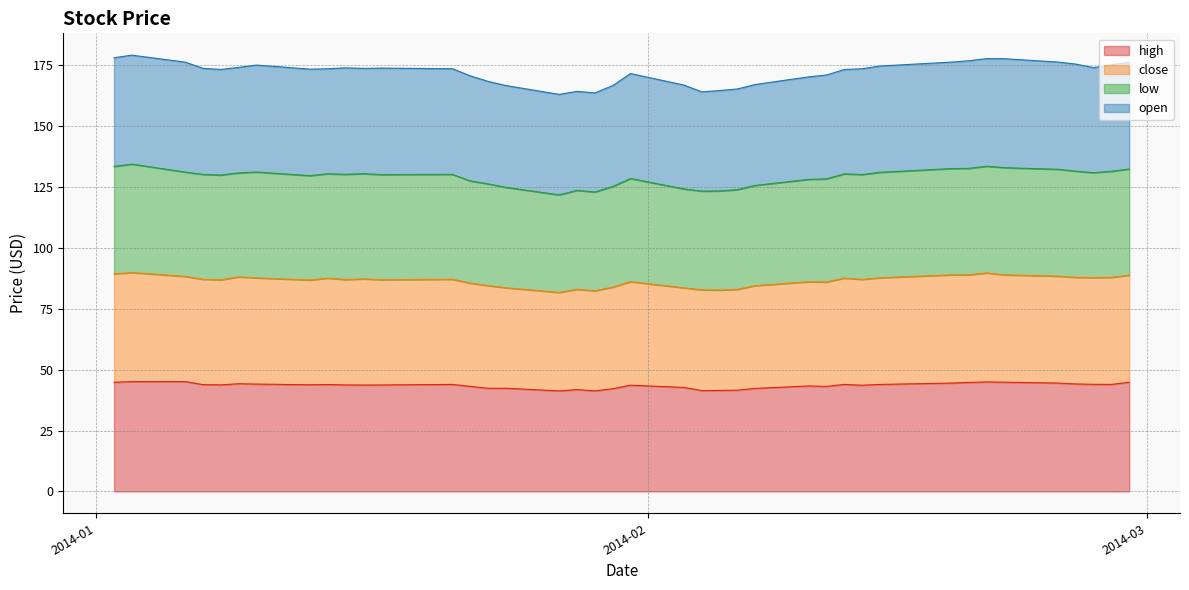

What is the highest value of the high series?

45.1